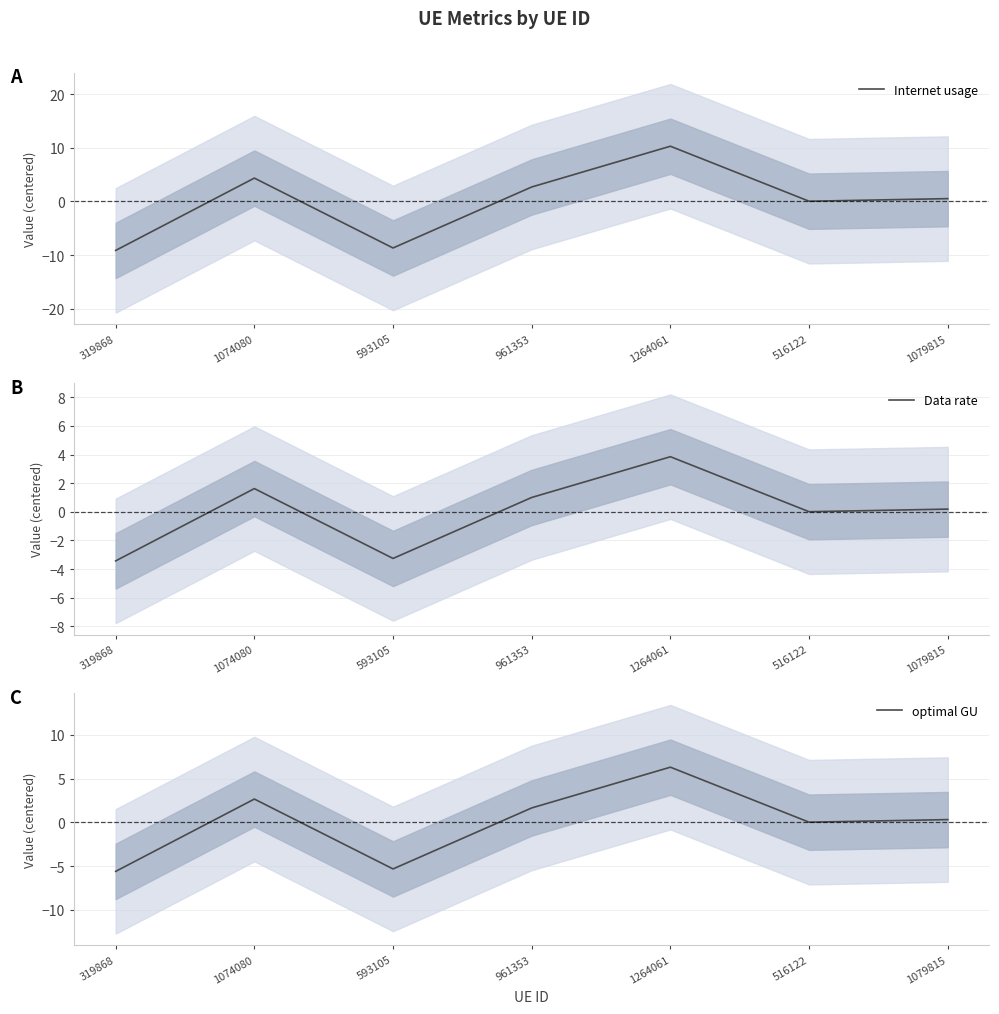

At how many categories does at least one series exceed 0?

5